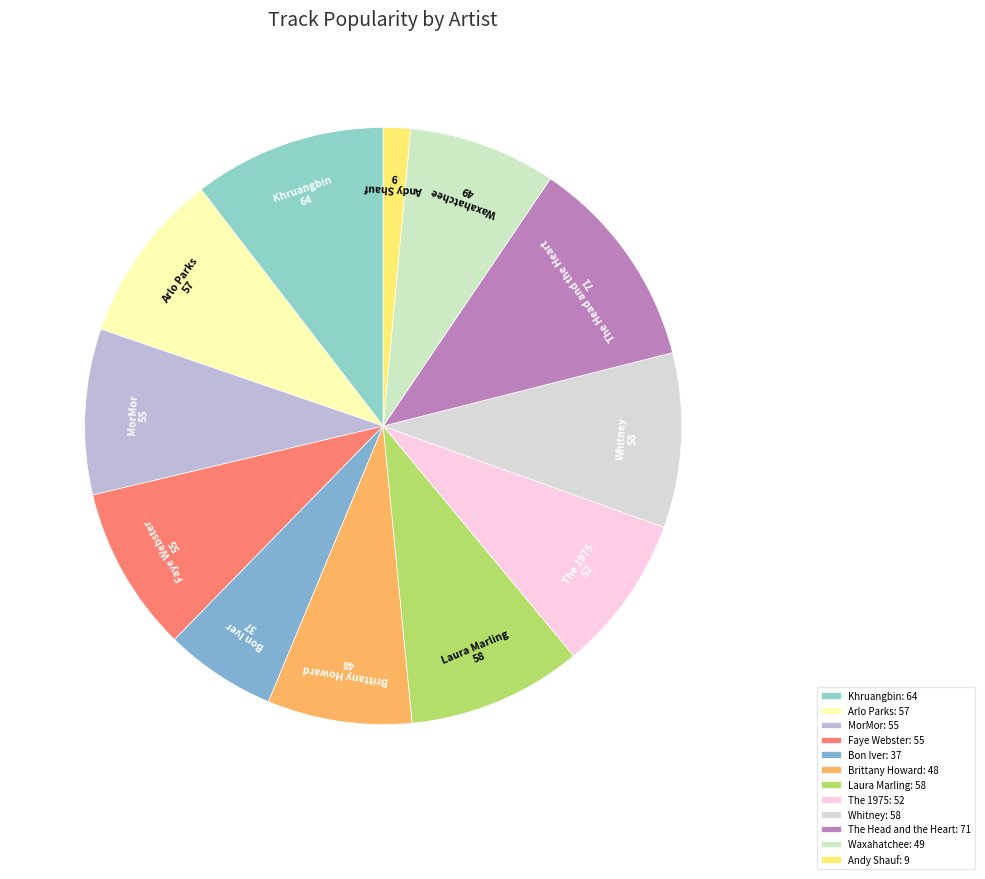

Between MorMor and Laura Marling, which is larger?

Laura Marling